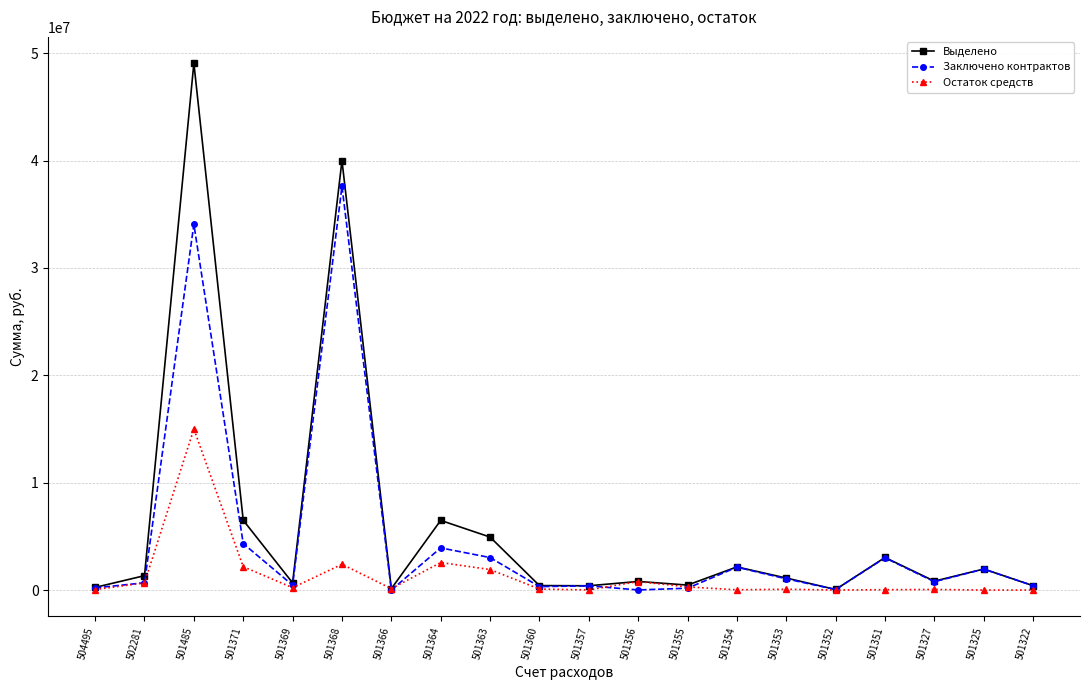

At which category does the chart reach its peak across all series?

501485